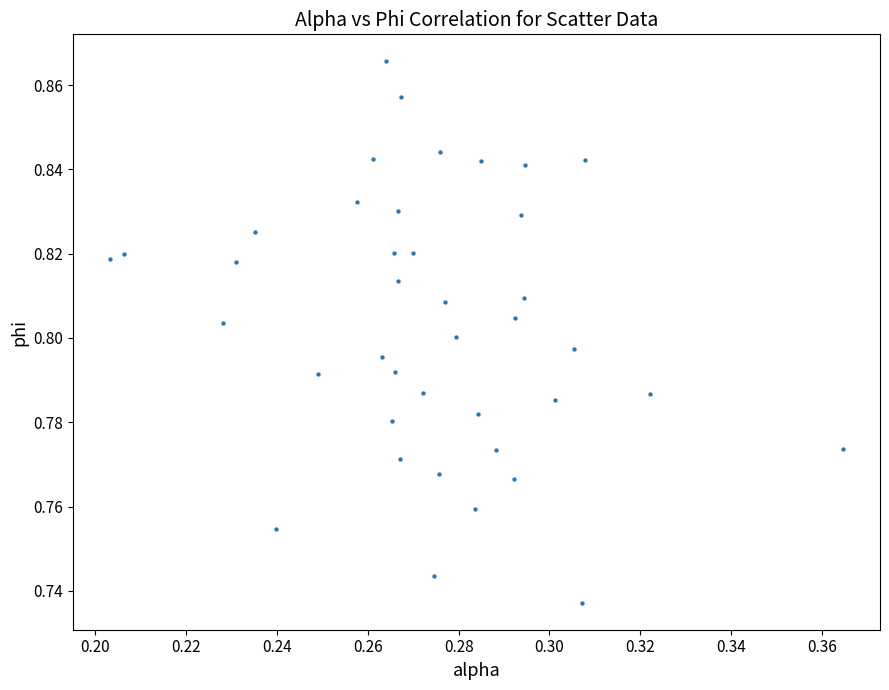

How many data points are displayed?

40